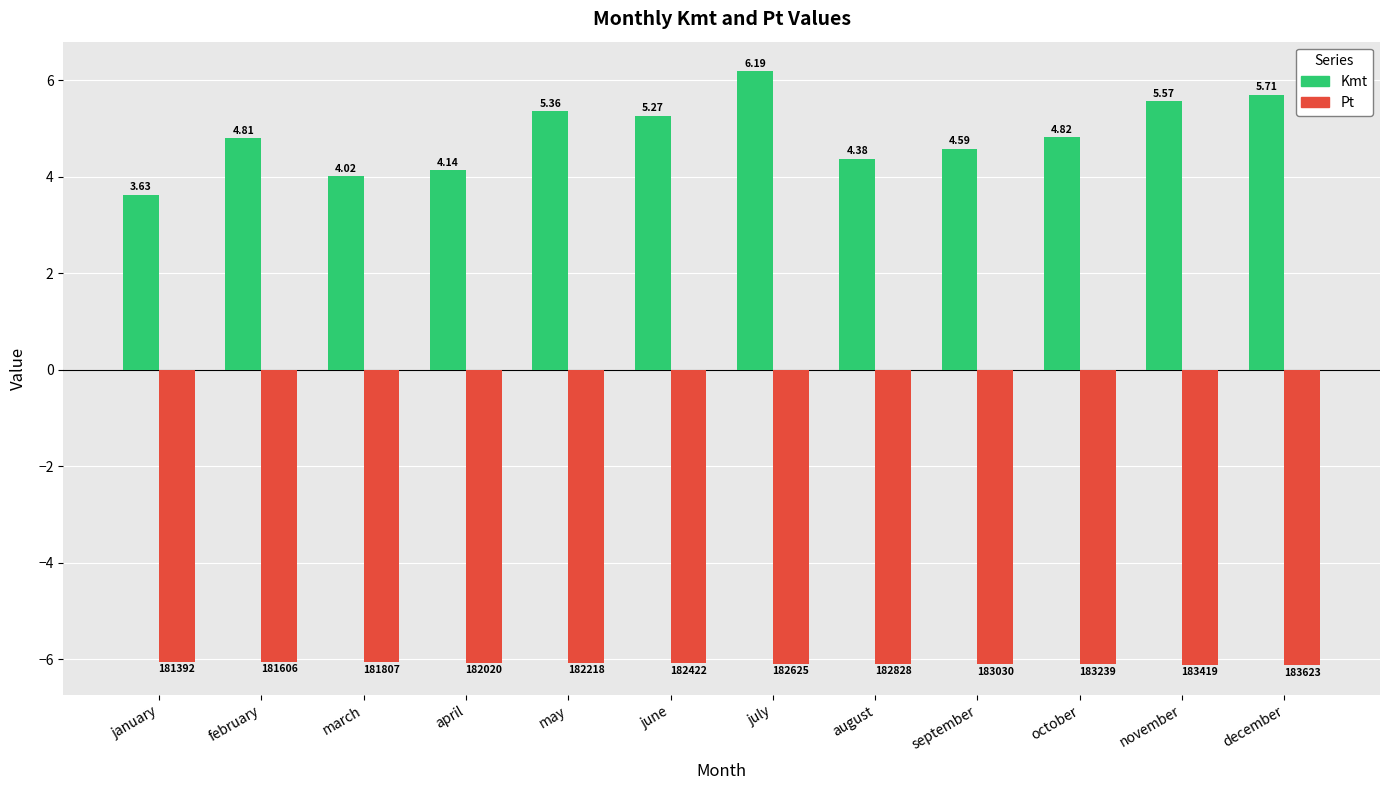

Rank the categories by Kmt value from highest to lowest.

july, december, november, may, june, october, february, september, august, april, march, january